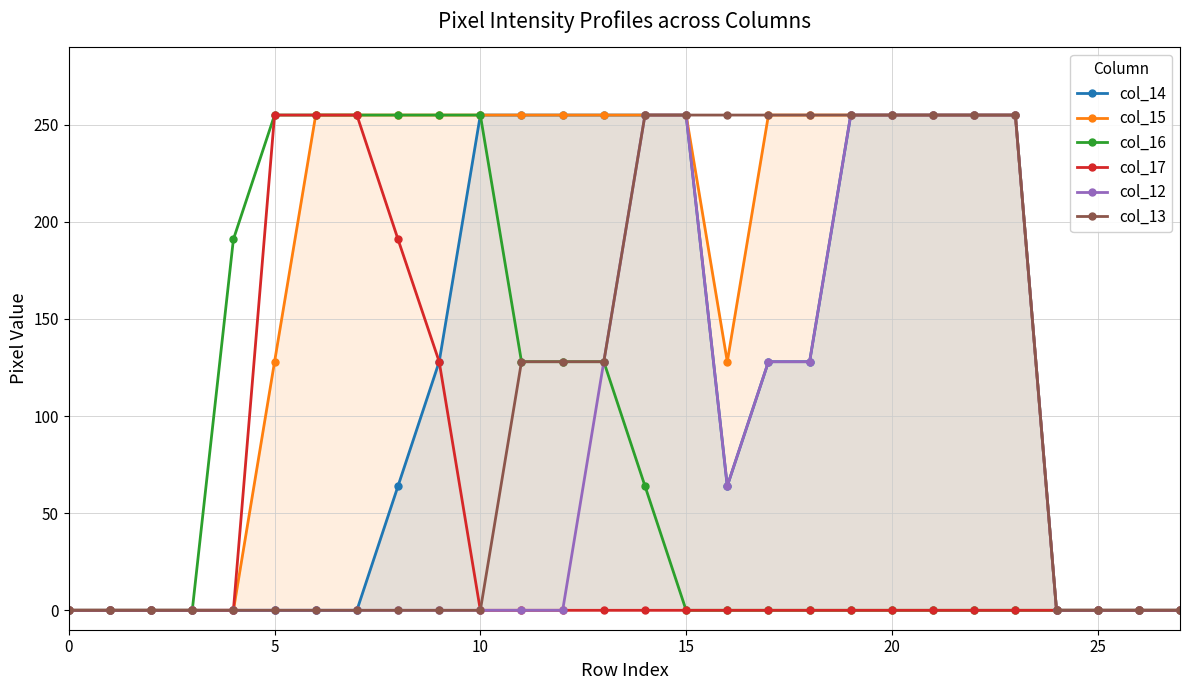

True or false: col_15 and col_16 intersect in this chart.

False